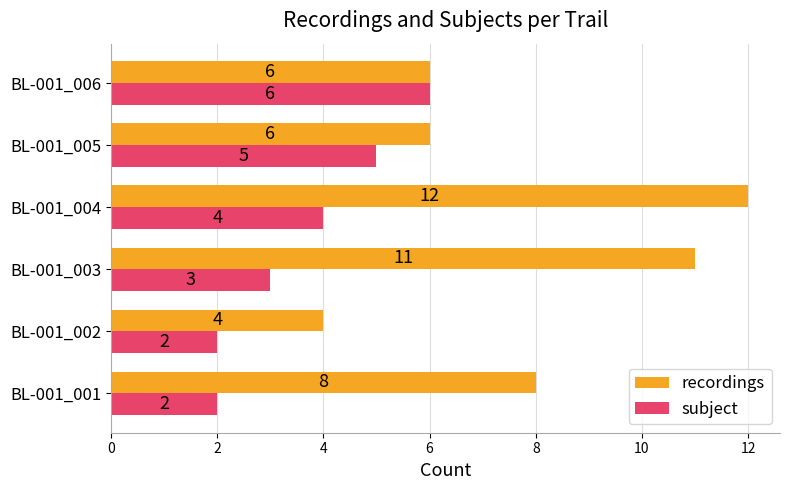

How many recordings values are between 6 and 11?

4